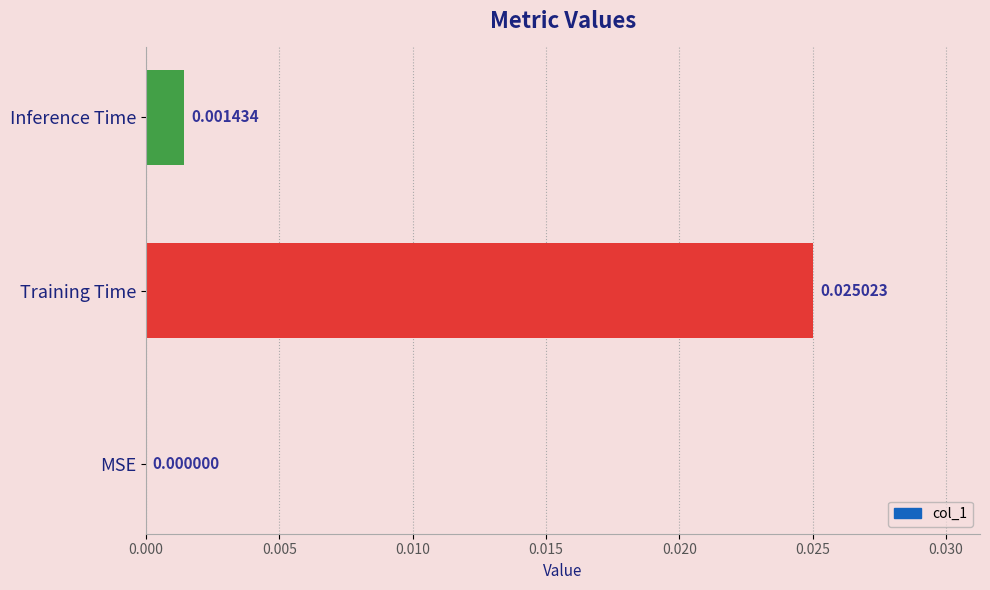

At which category does the chart reach its peak across all series?

Training Time